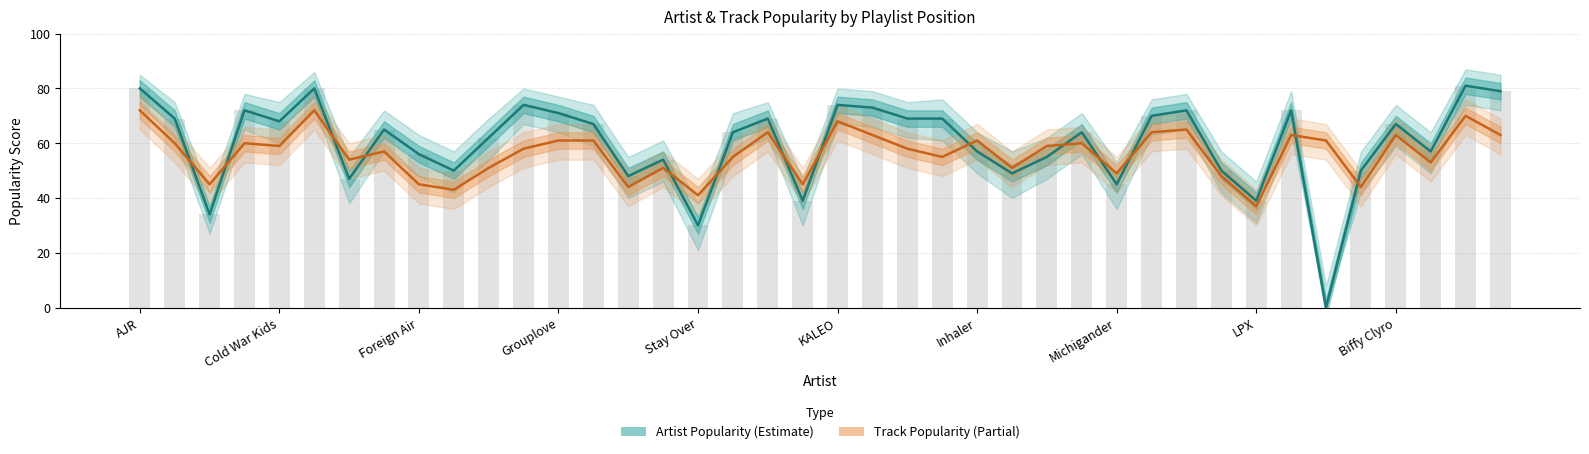

Reading left to right, list all the values displayed in this chart.

Artist Popularity: 80	69	34	72	68	80	47	65	56	50	62	74	71	67	48	54	30	64	69	39	74	73	69	69	57	49	55	64	45	70	72	50	39	72	0	50	67	57	81	79
Track Popularity: 72	60	45	60	59	72	54	57	45	43	51	58	61	61	44	51	41	55	64	45	68	63	58	55	61	51	59	60	49	64	65	48	37	63	61	44	63	53	70	63